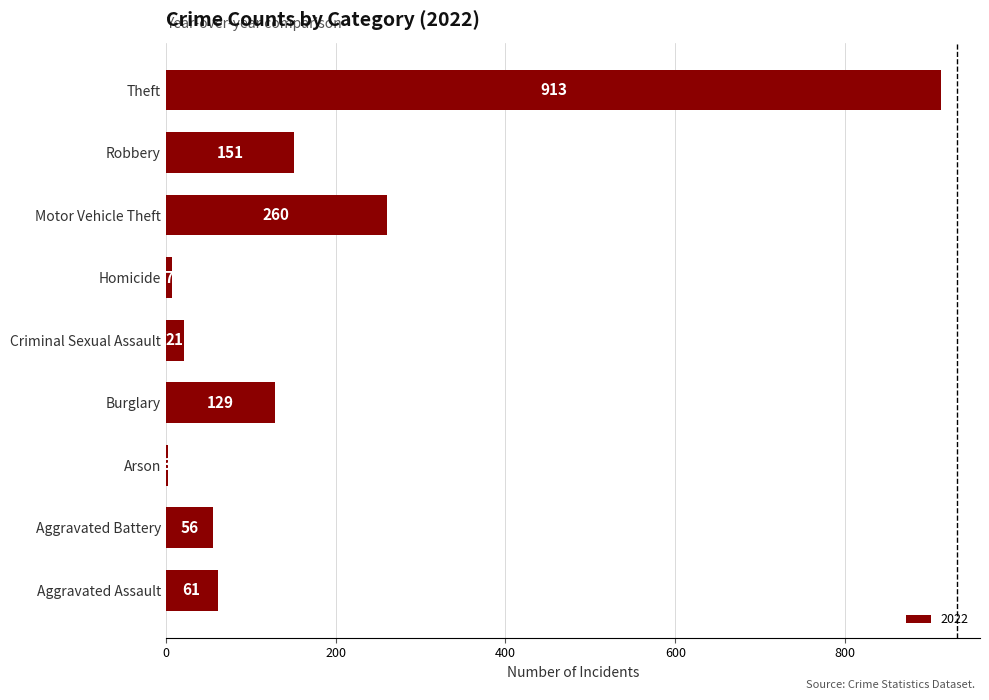

What is the change in value from Criminal Sexual Assault to Homicide?

-14